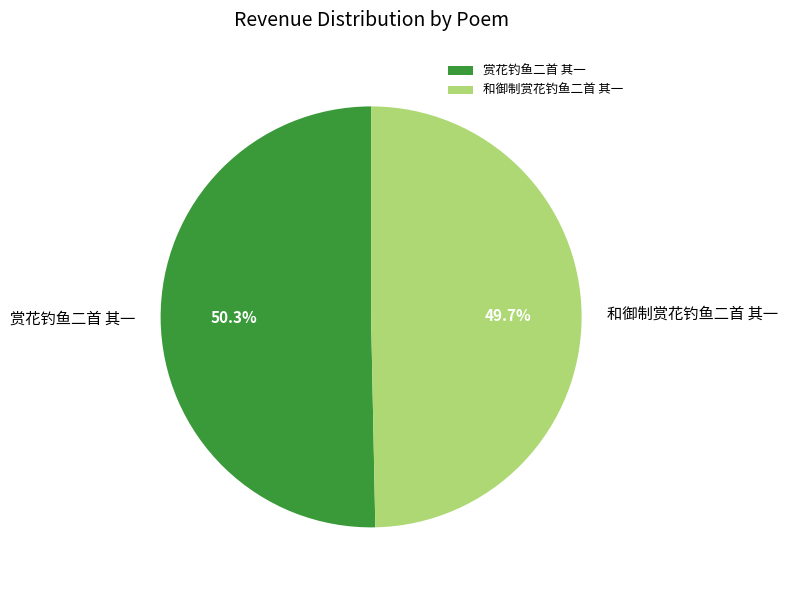

Which category has the biggest portion of the pie?

赏花钓鱼二首 其一